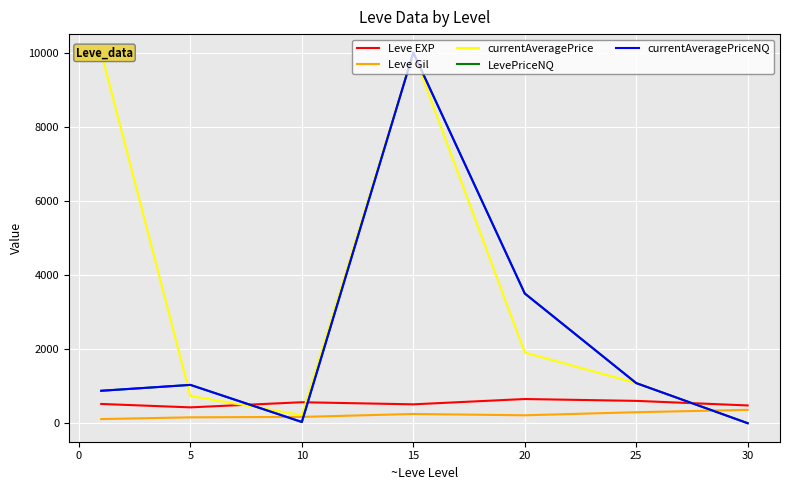

The value of LevePriceNQ at 5 is 375.1. True or false?

False